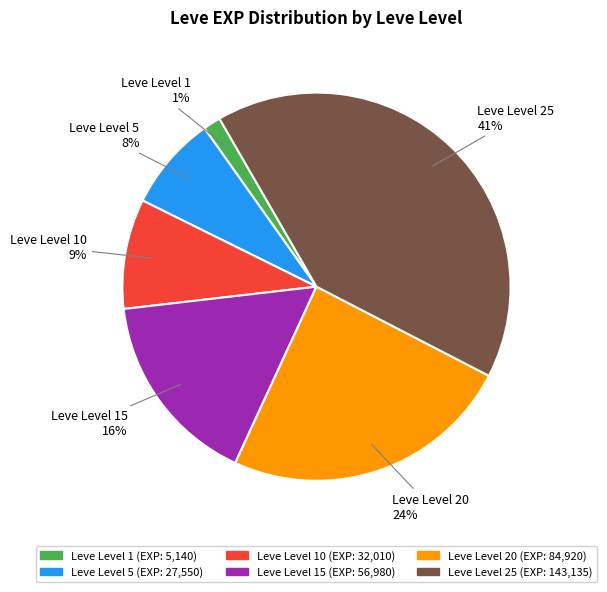

Is there any slice that represents more than half of the pie?

No